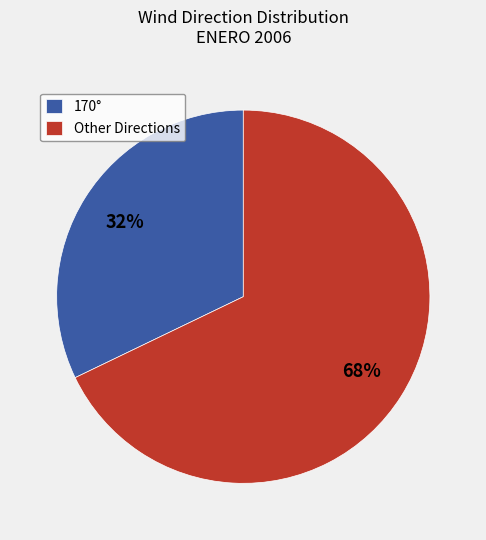

Do Other Directions and 170° together represent more than half of the pie?

Yes